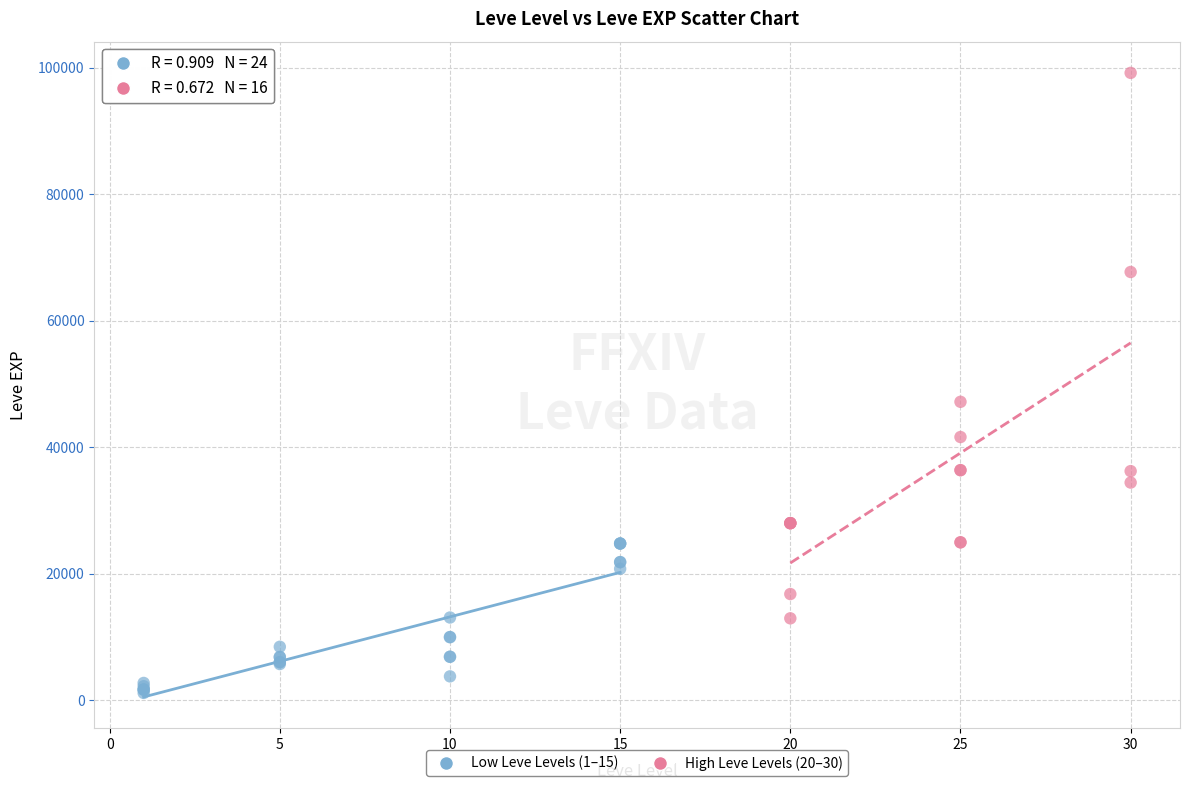

Which series has the widest spread of Y values?

High Leve Levels (20–30)